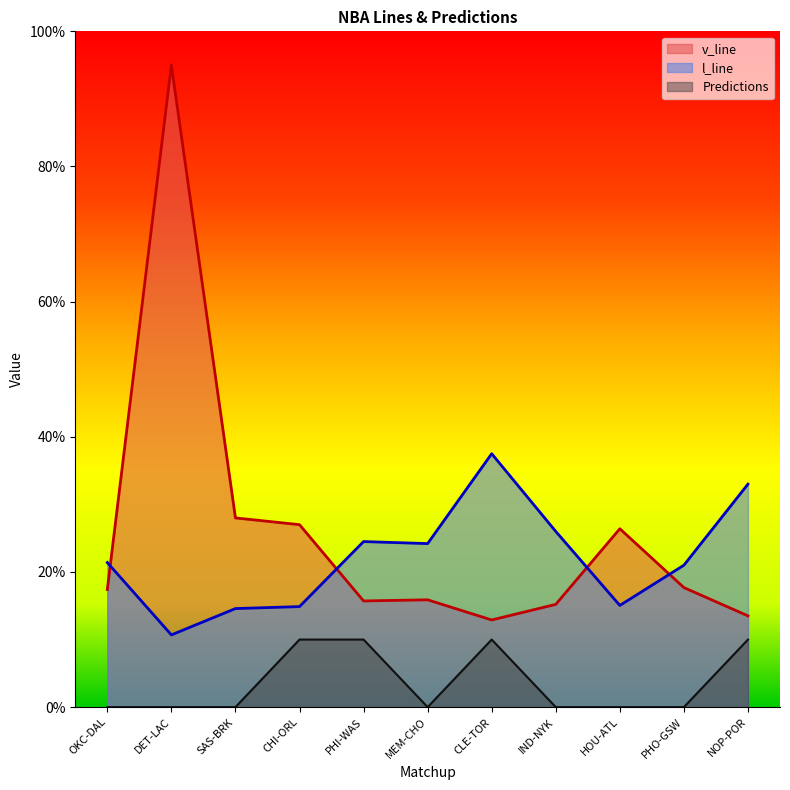

How many interior local peaks does the l_line series have?

2